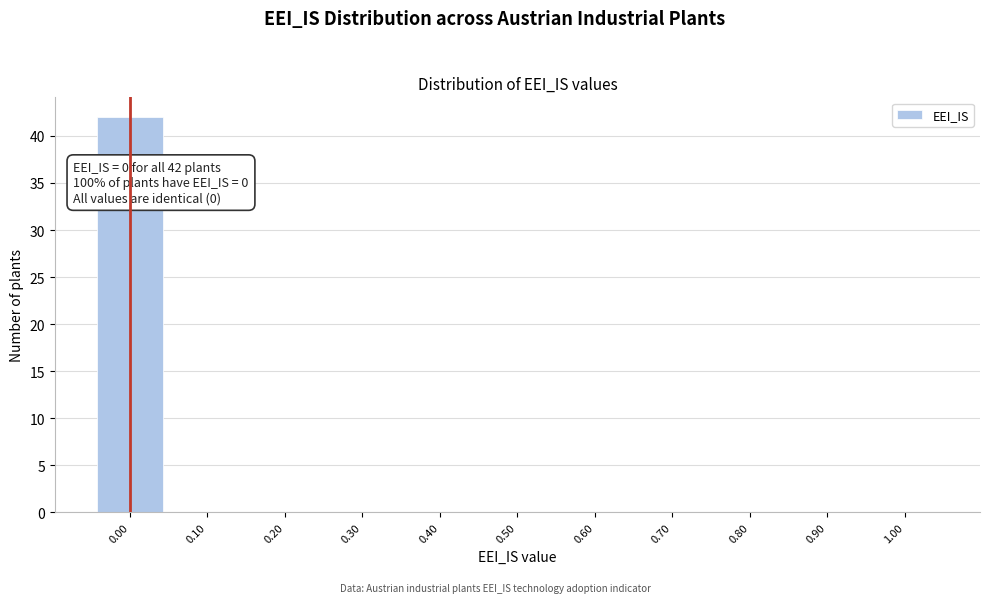

Over which range of the x-axis is the bar tallest?

-0.05 to 0.05